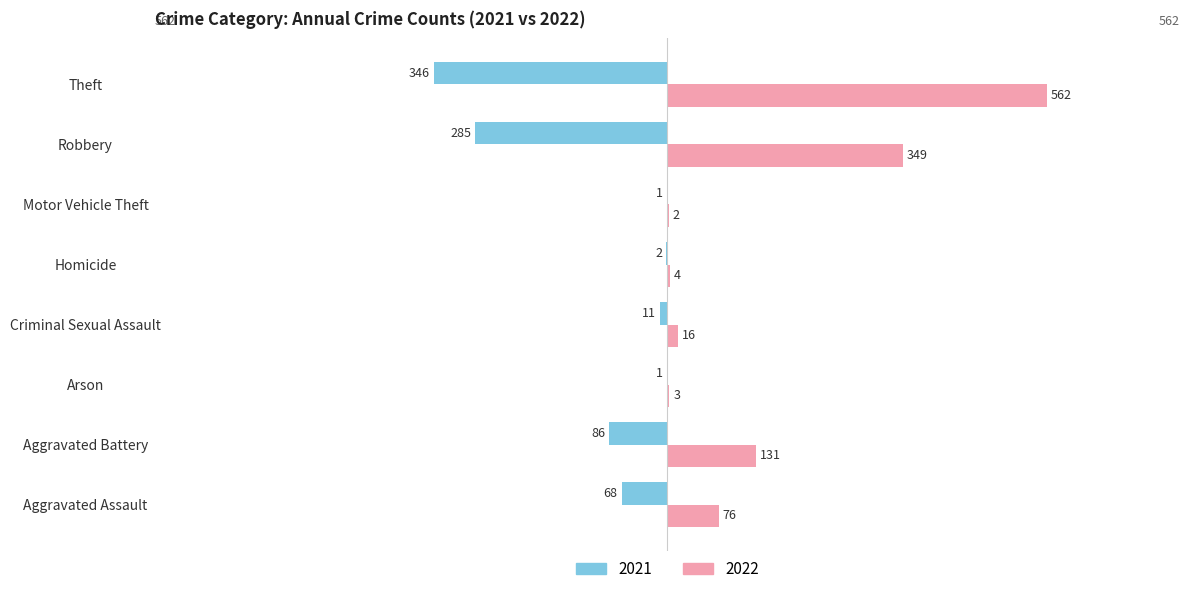

At which label is 2021 closest to -173?

Aggravated Battery